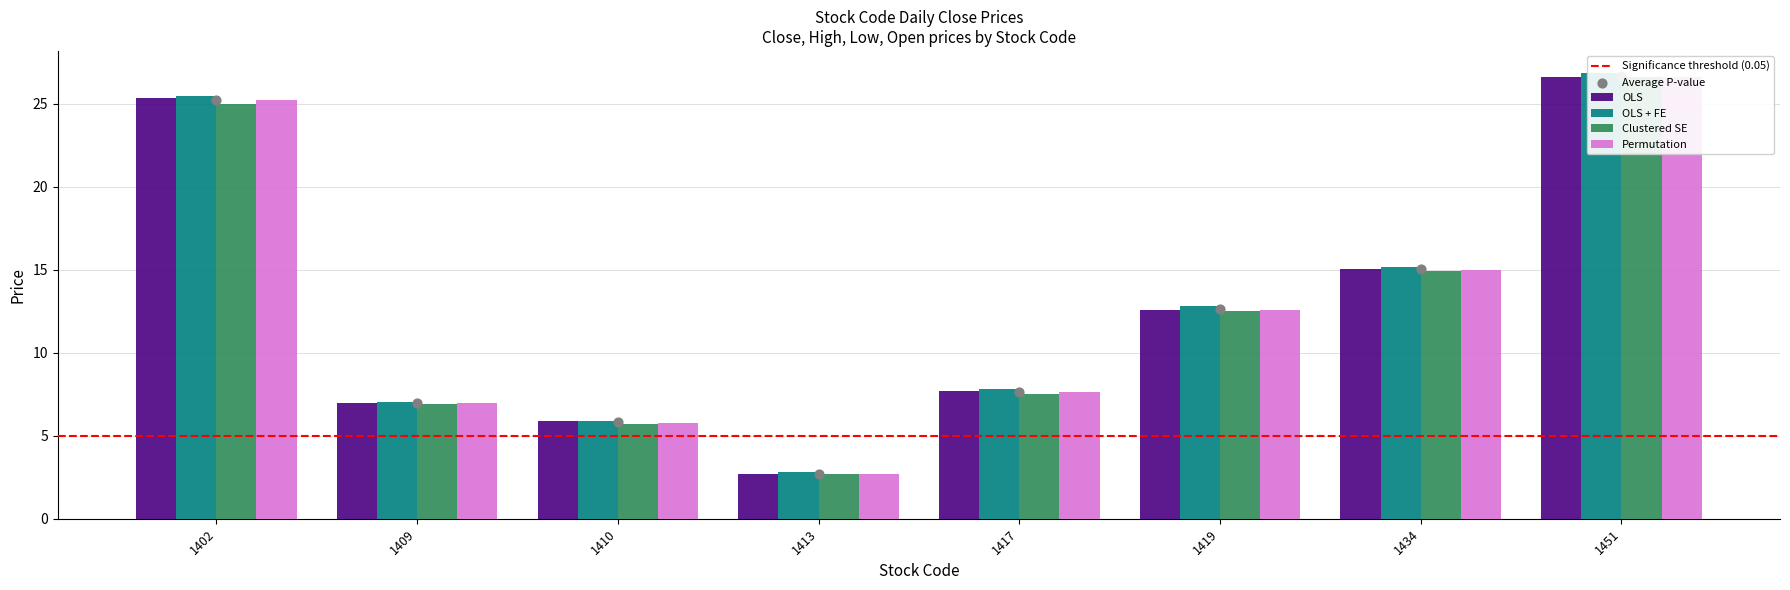

At how many categories does at least one series exceed 26?

1